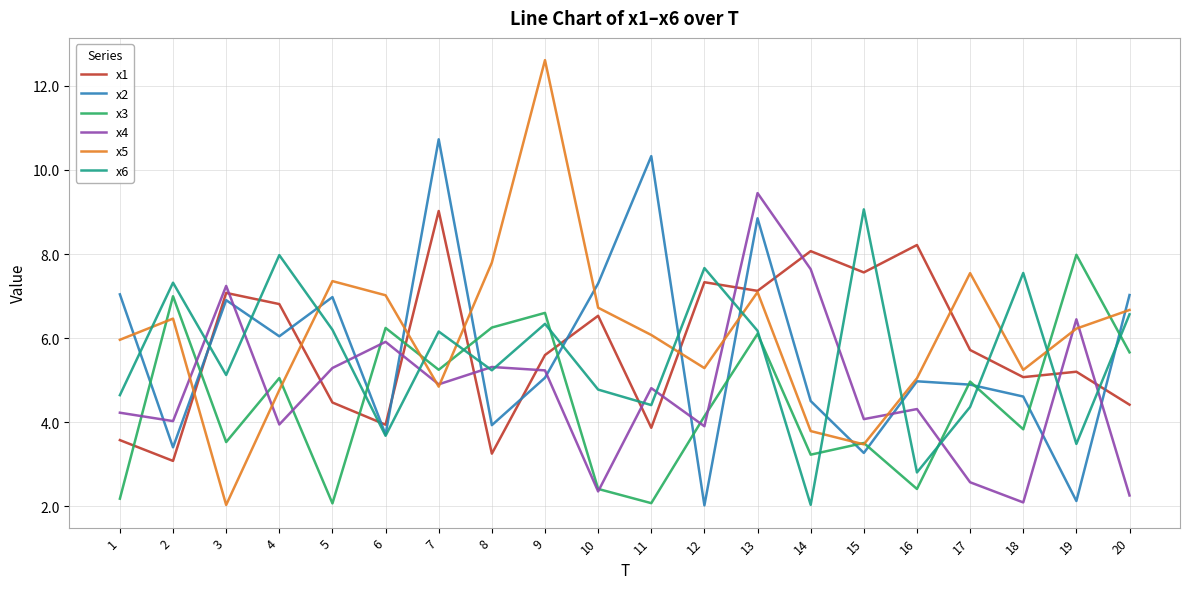

What is the greatest value displayed?

12.6